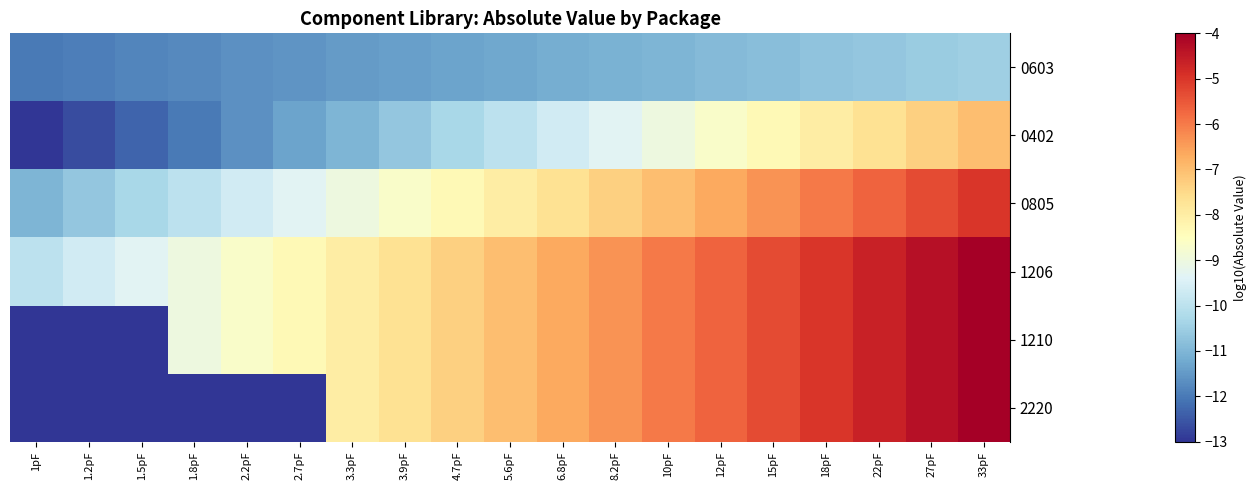

Which category has the lowest value across all series?

1pF